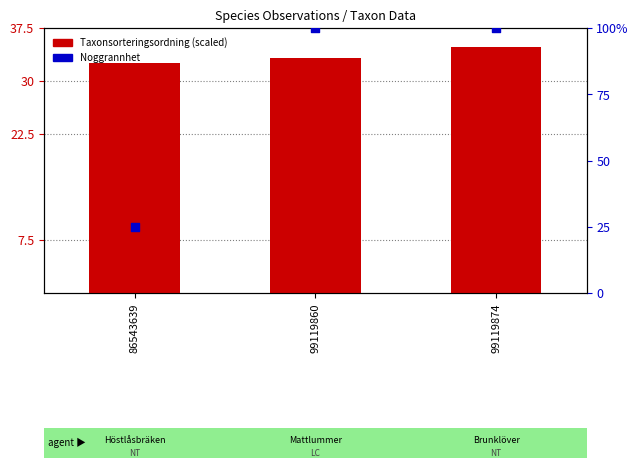

What are all the series names shown in the legend?

Taxonsorteringsordning (scaled), Noggrannhet